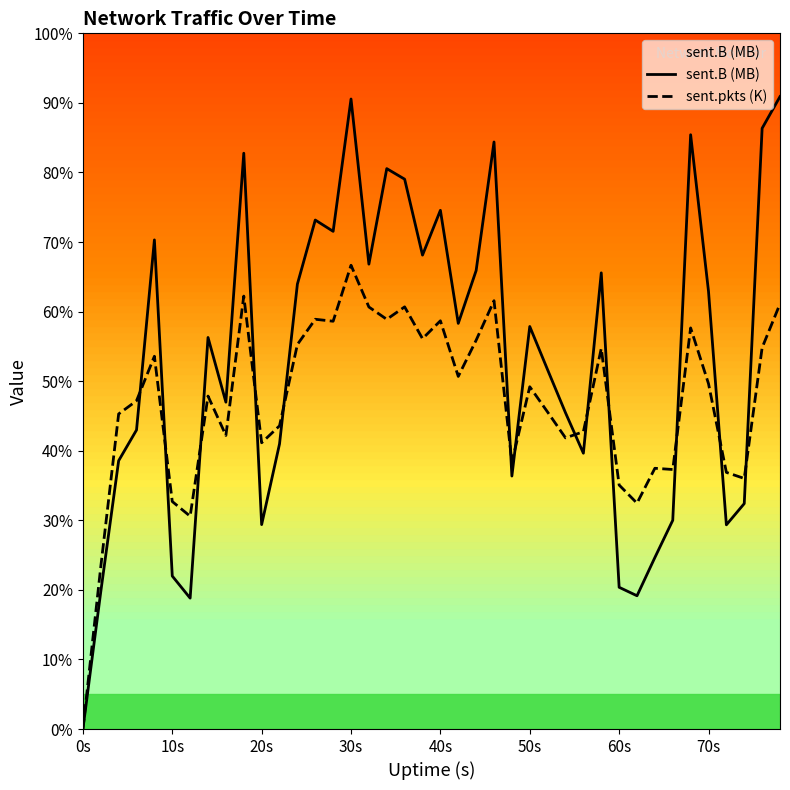

Does the chart have visible grid lines?

No